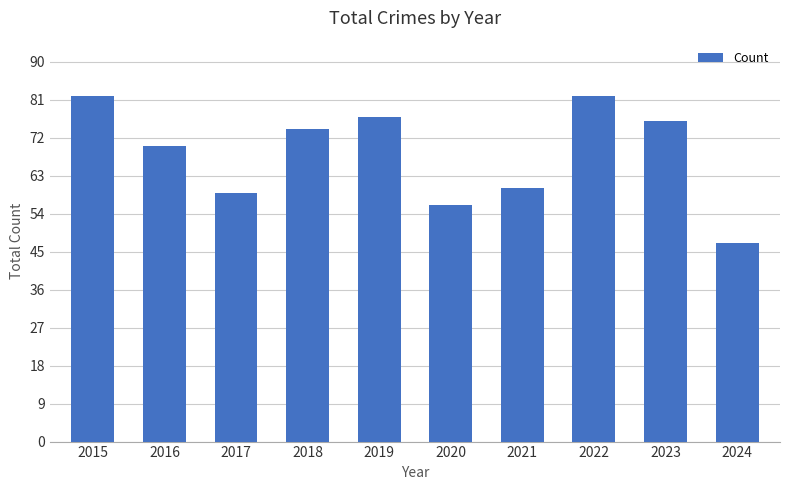

How many data points does each series have?

10